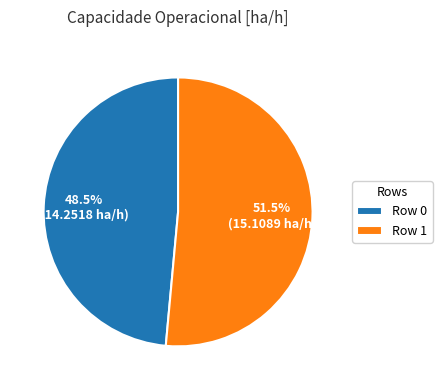

What is the majority slice?

Row 1